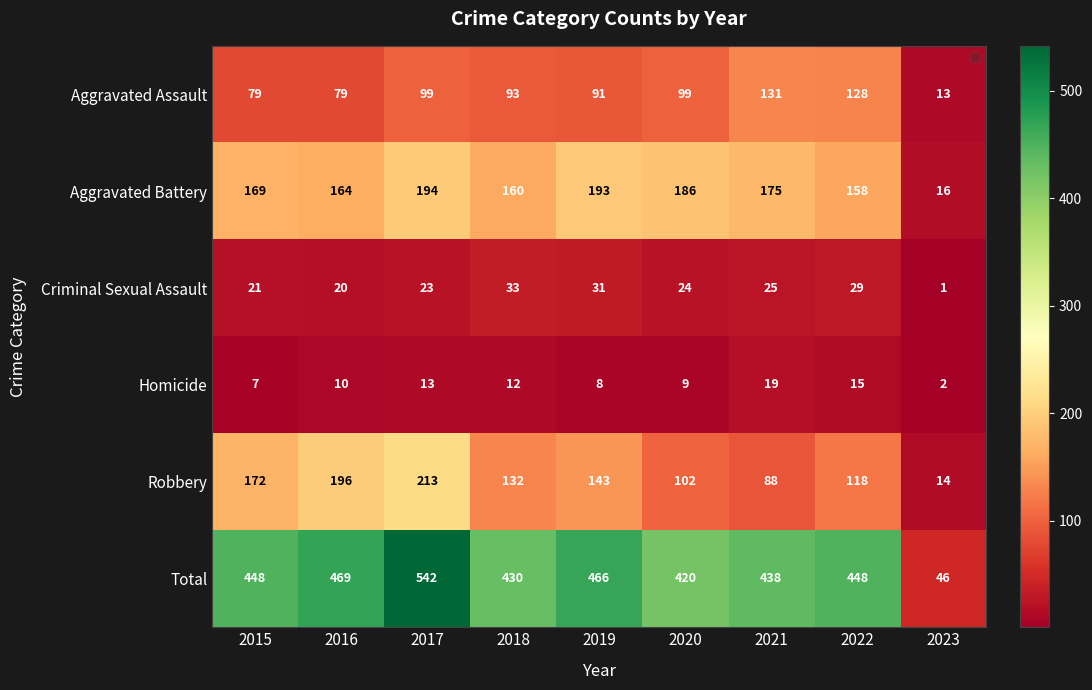

What is the difference between the maximum and second lowest values in the Criminal Sexual Assault series?

13